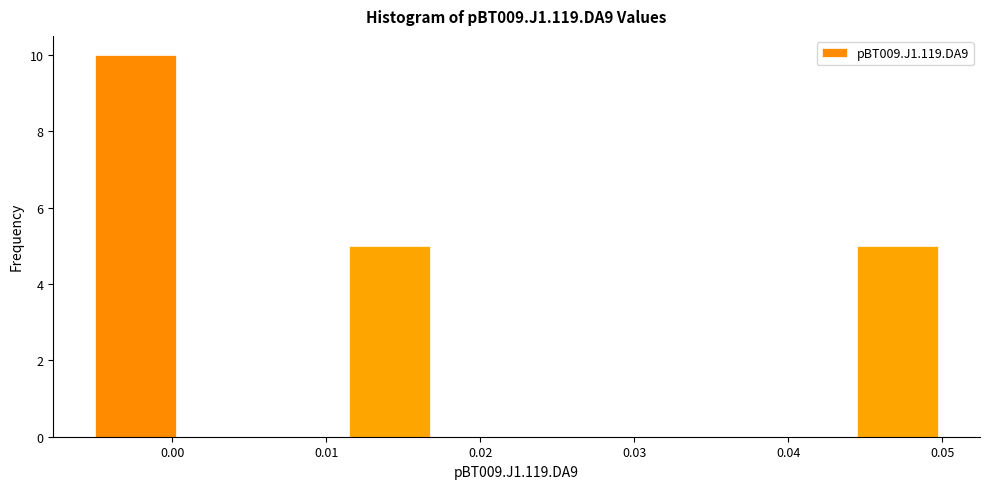

Which range on the x-axis has the tallest bar?

-0.005 to 0.001